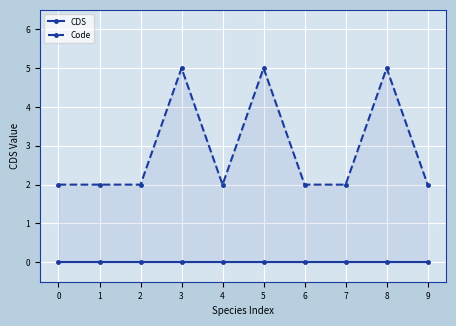

Rank the series by their maximum value, from highest to lowest.

Code, CDS